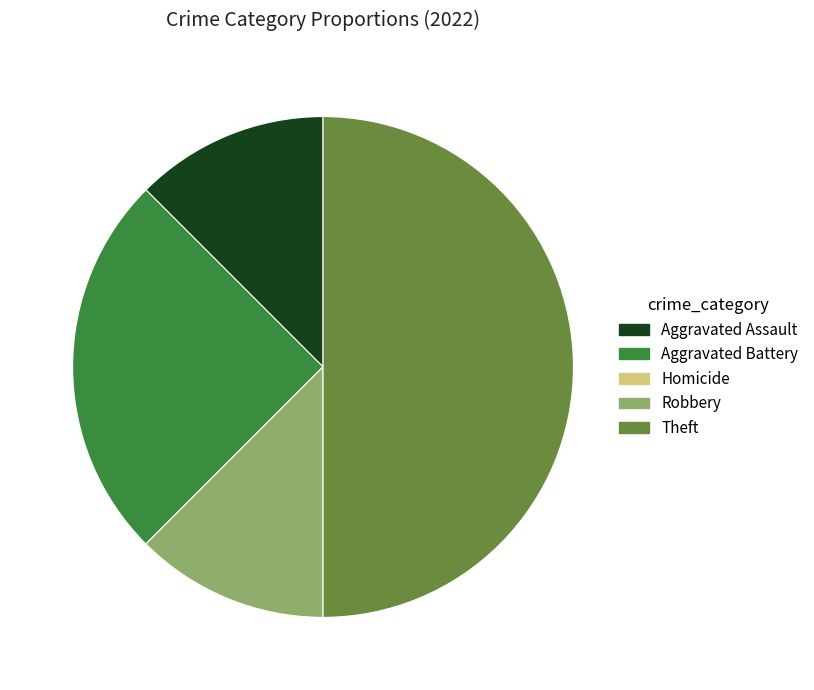

Is it true that Aggravated Assault is 12% of the pie?

True